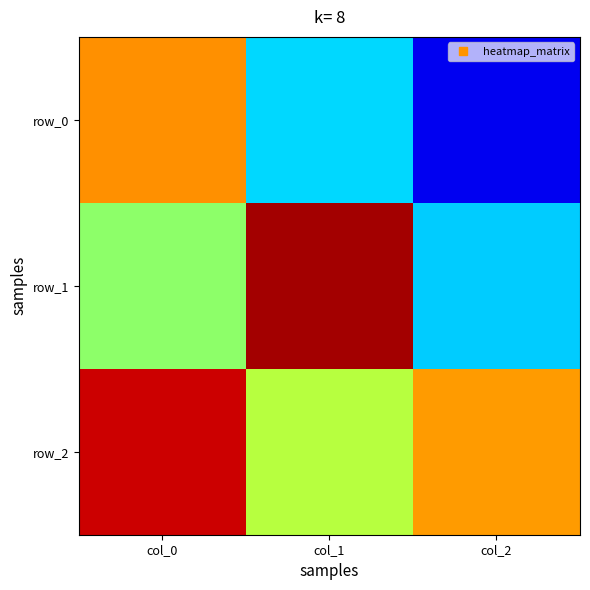

How many values in row_0 are below zero?

2